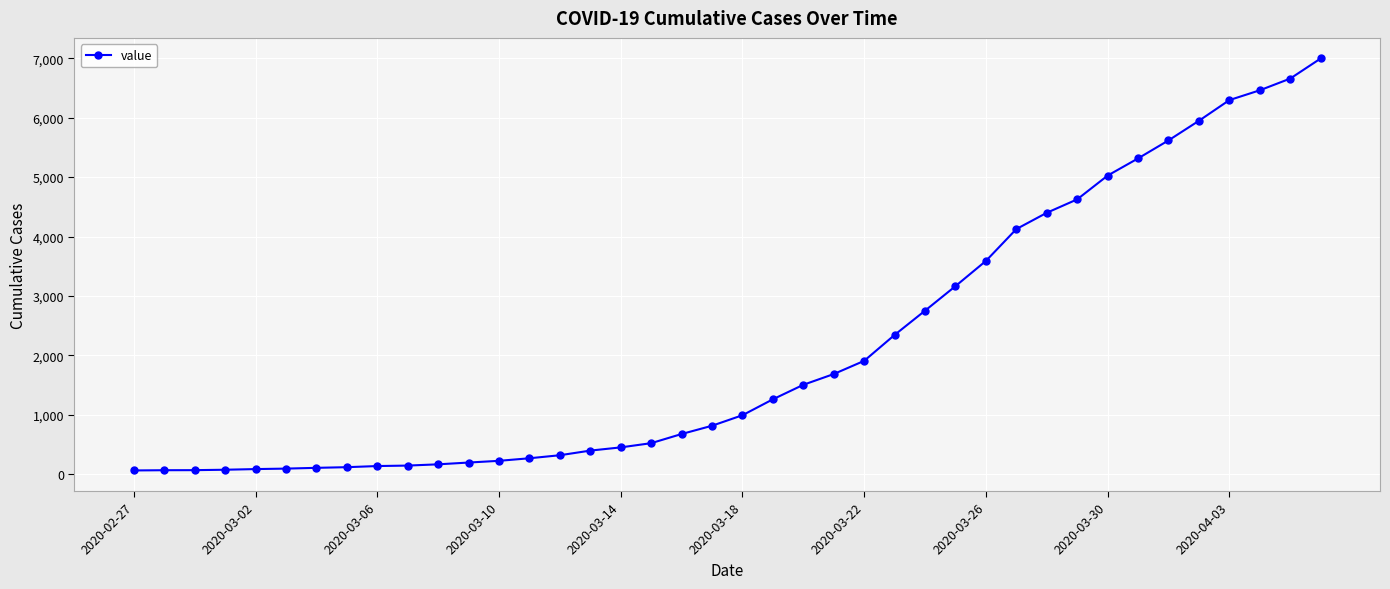

What is the average value?

2142